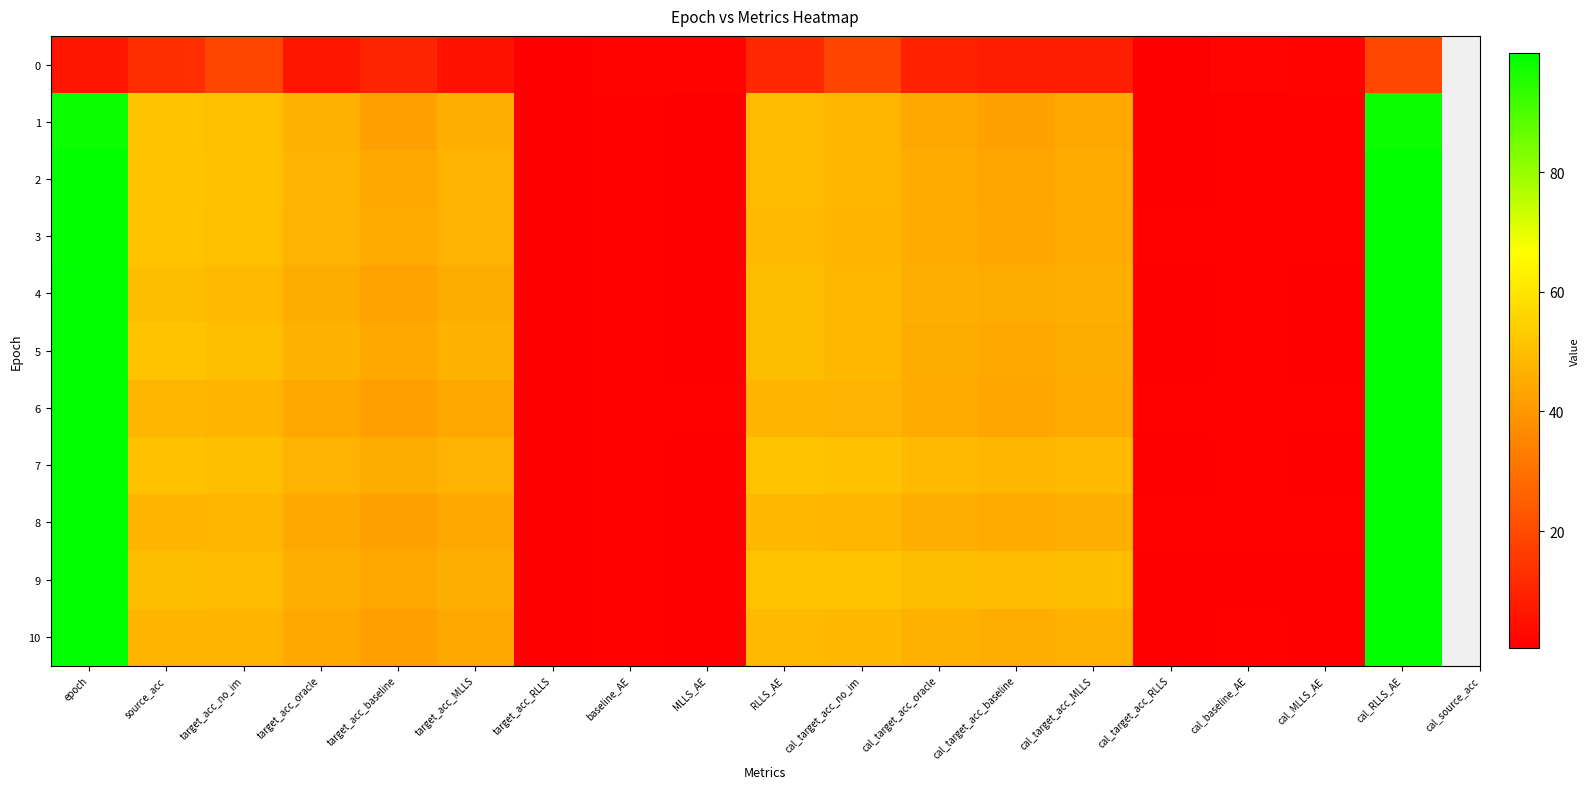

What is the difference between the highest and lowest values at target_acc_no_im?

31.7